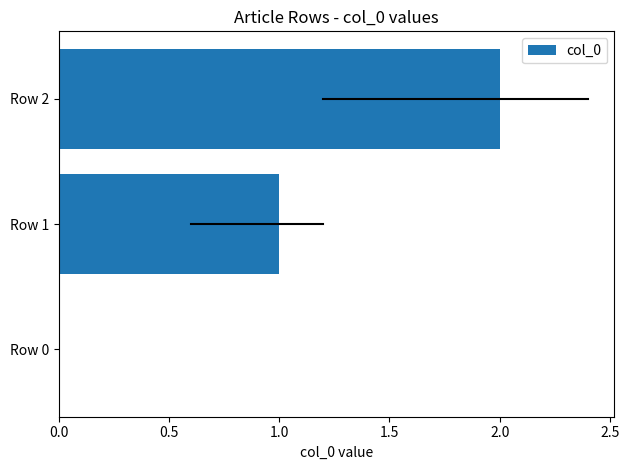

Which category has the highest value across all series?

Row 2